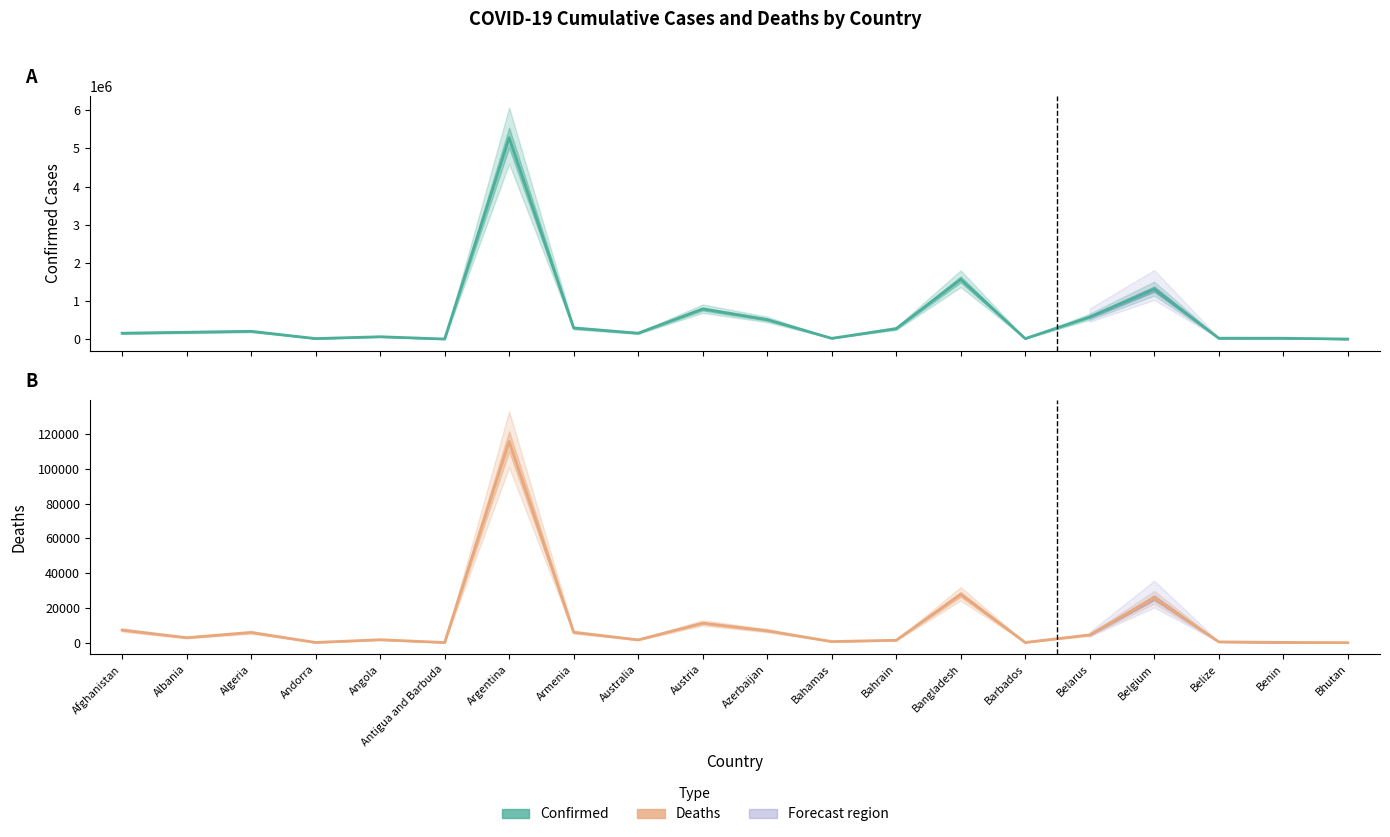

The value of Confirmed at Barbados is 14753. True or false?

True